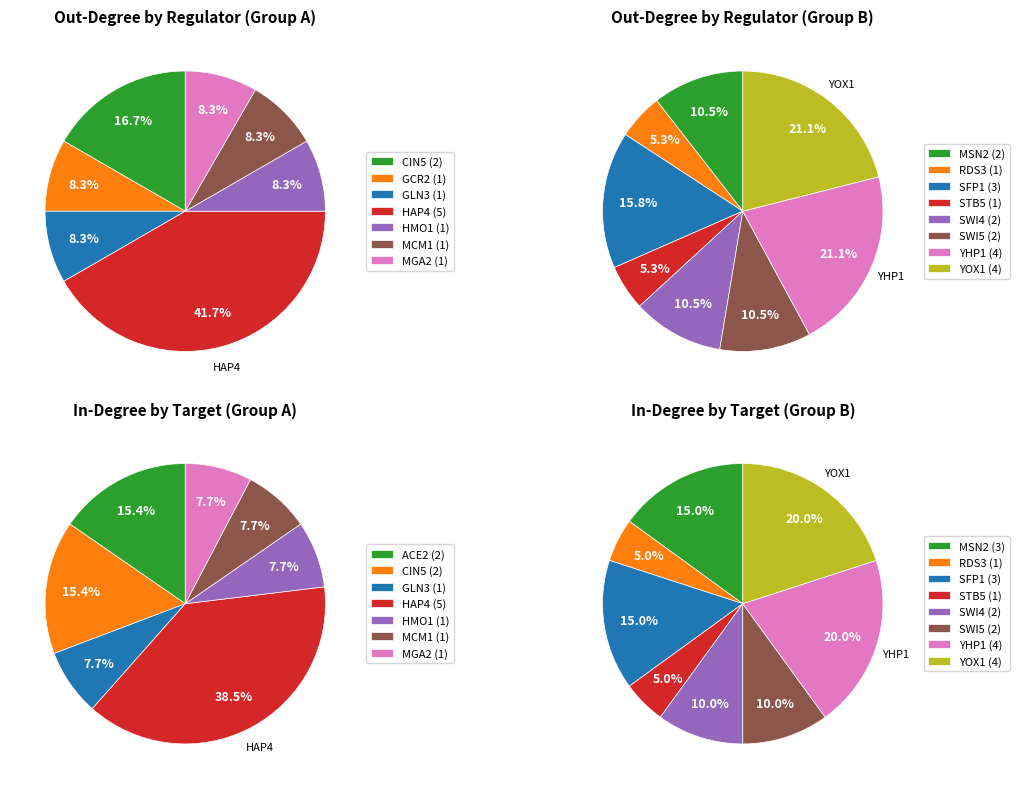

Which slice is the largest?

HAP4